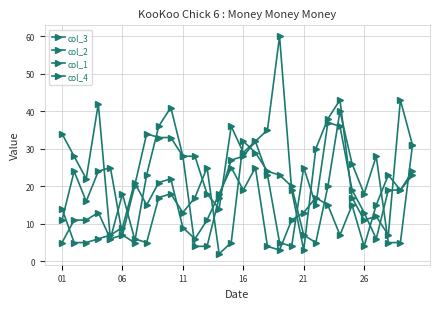

Does the chart have visible grid lines?

Yes